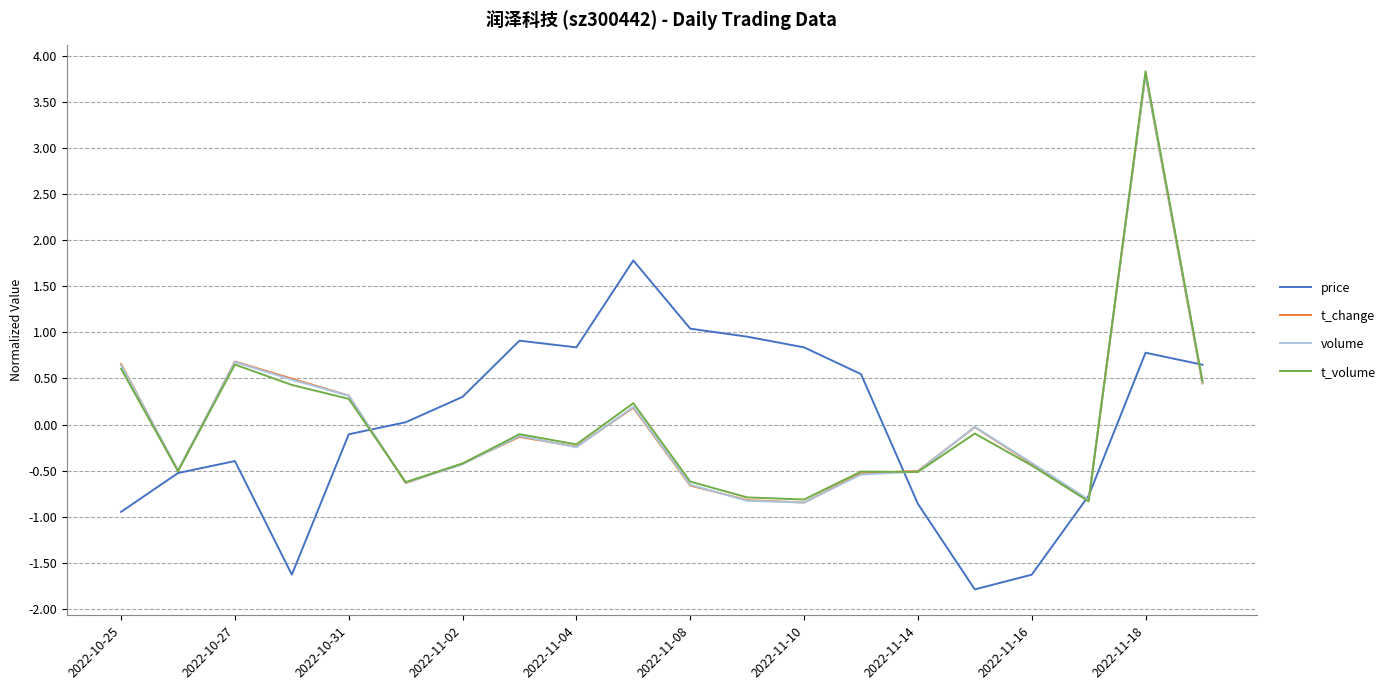

What is the minimum value for t_volume?

-0.8